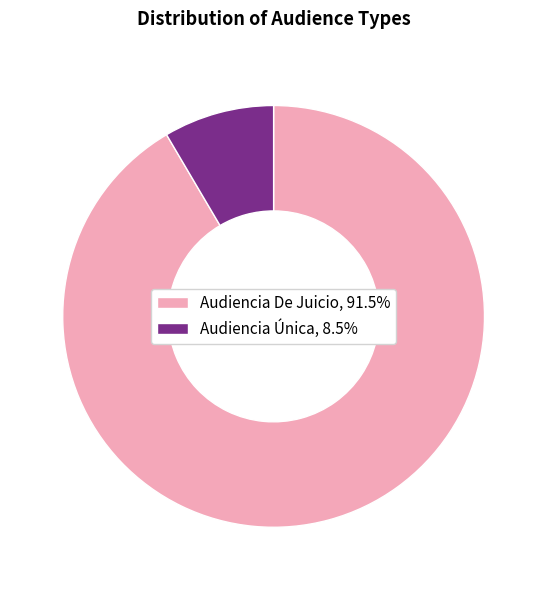

True or false: Audiencia Única accounts for 8% of the total.

True